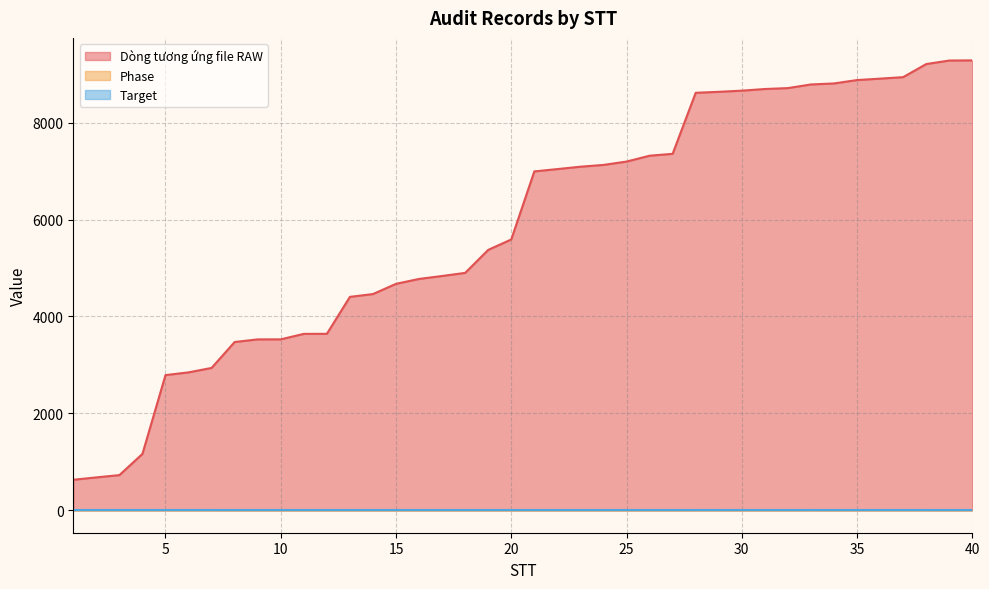

What is the difference between the second highest and minimum values in the Dòng tương ứng file RAW series?

8655